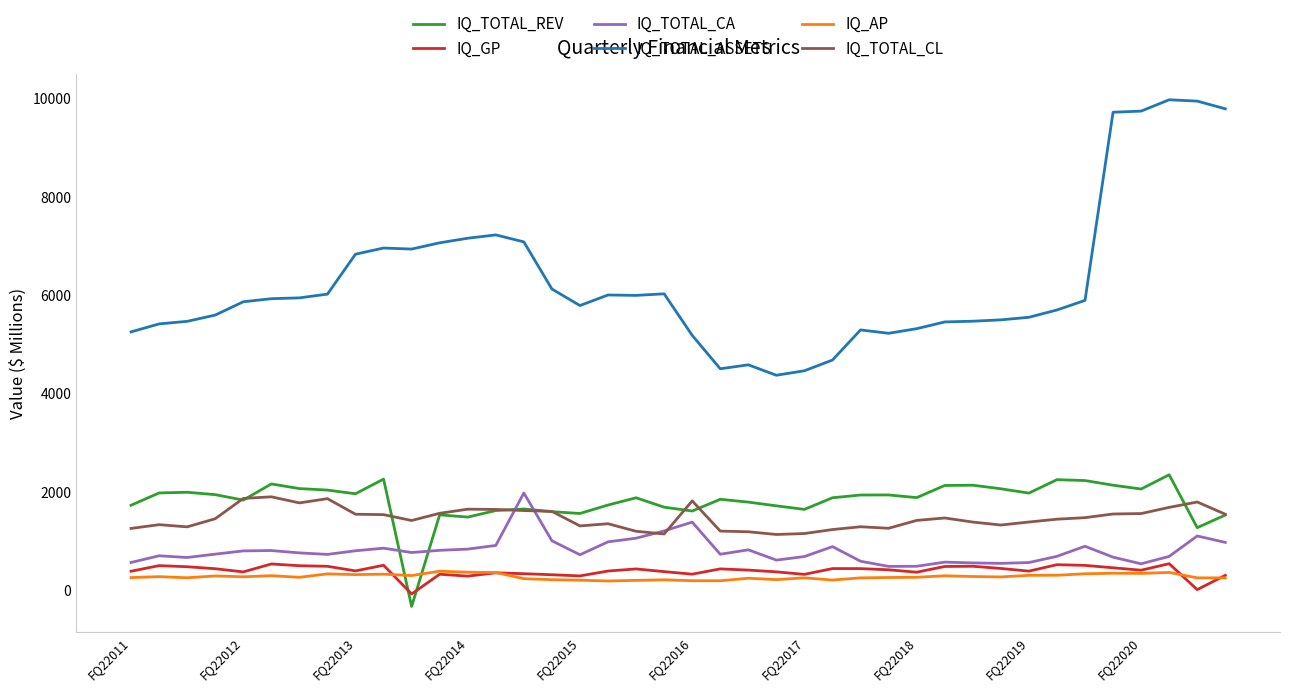

Which series has the largest total across all categories?

IQ_TOTAL_ASSETS